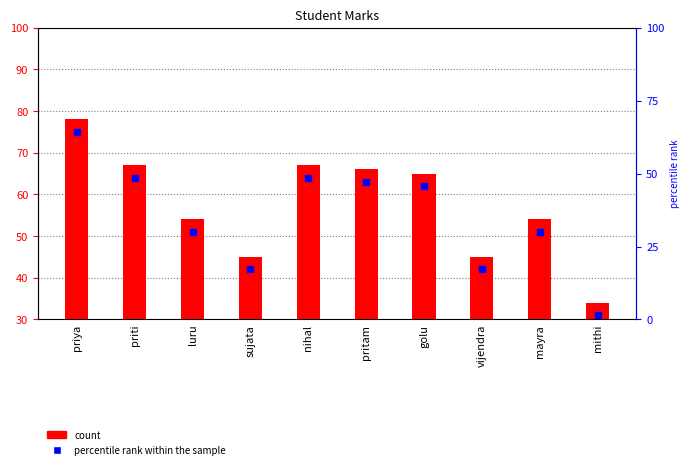

What is the label of the 9th bar from the left?

mayra